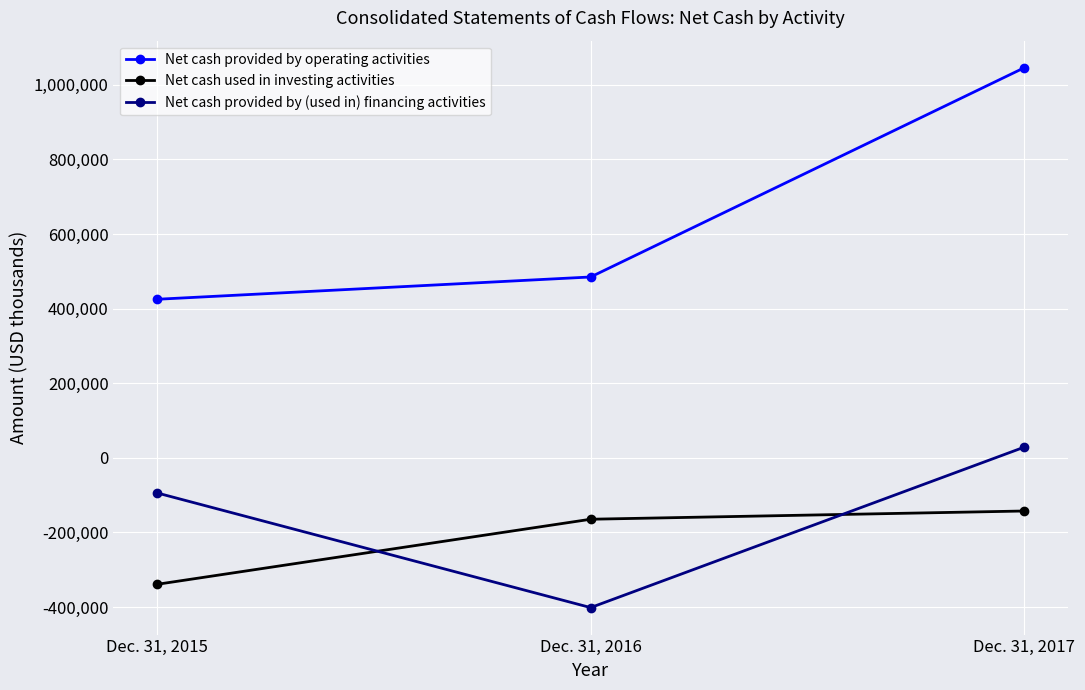

Which series has the widest spread of values?

Net cash provided by operating activities